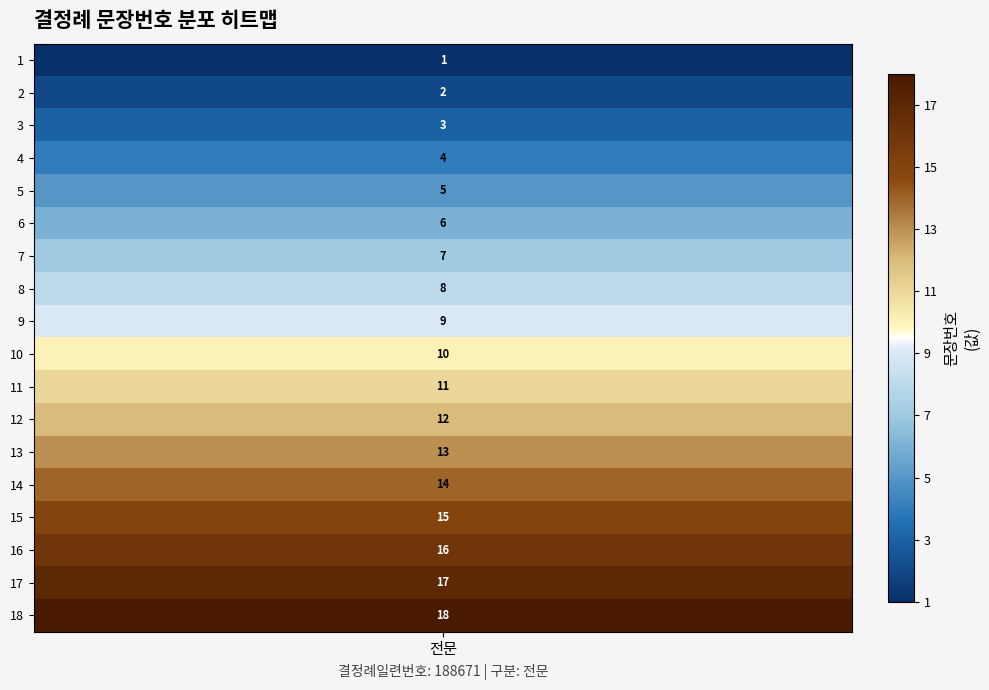

What is the minimum value for 전문?

1